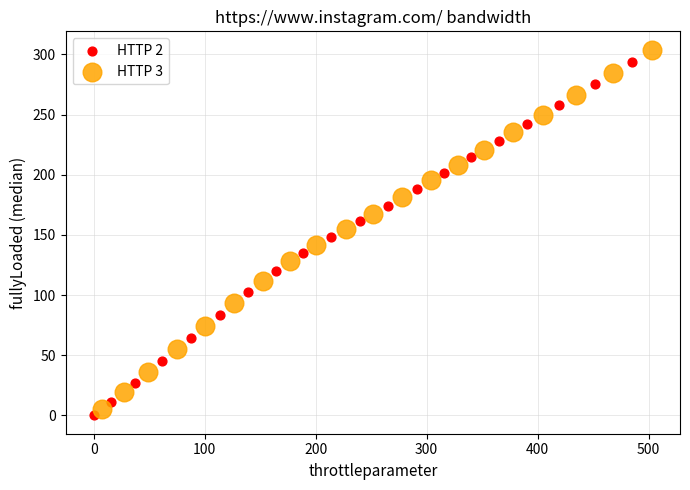

What are all the series names shown in the legend?

HTTP 2, HTTP 3